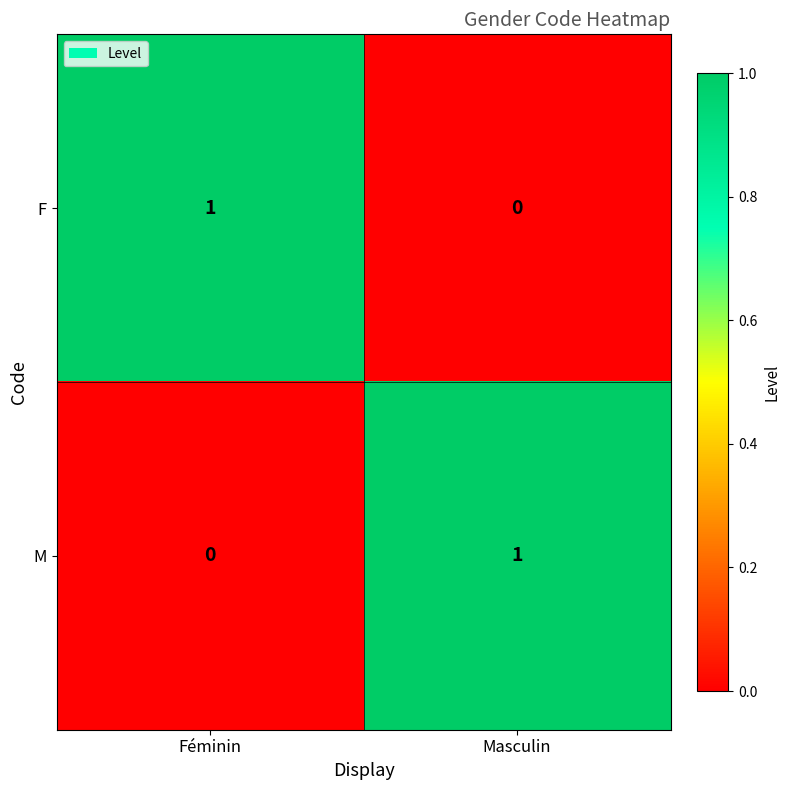

True or false: M has a value of 0 at Masculin.

False